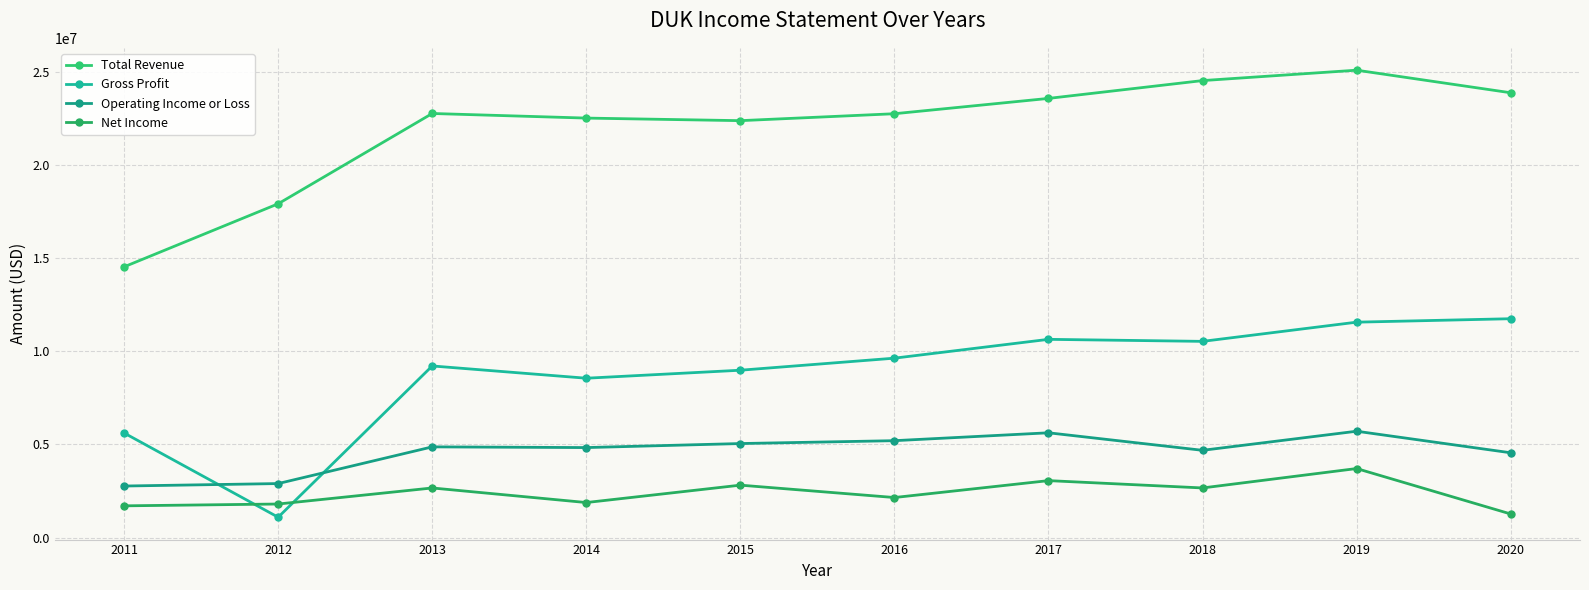

Does the chart have visible grid lines?

Yes